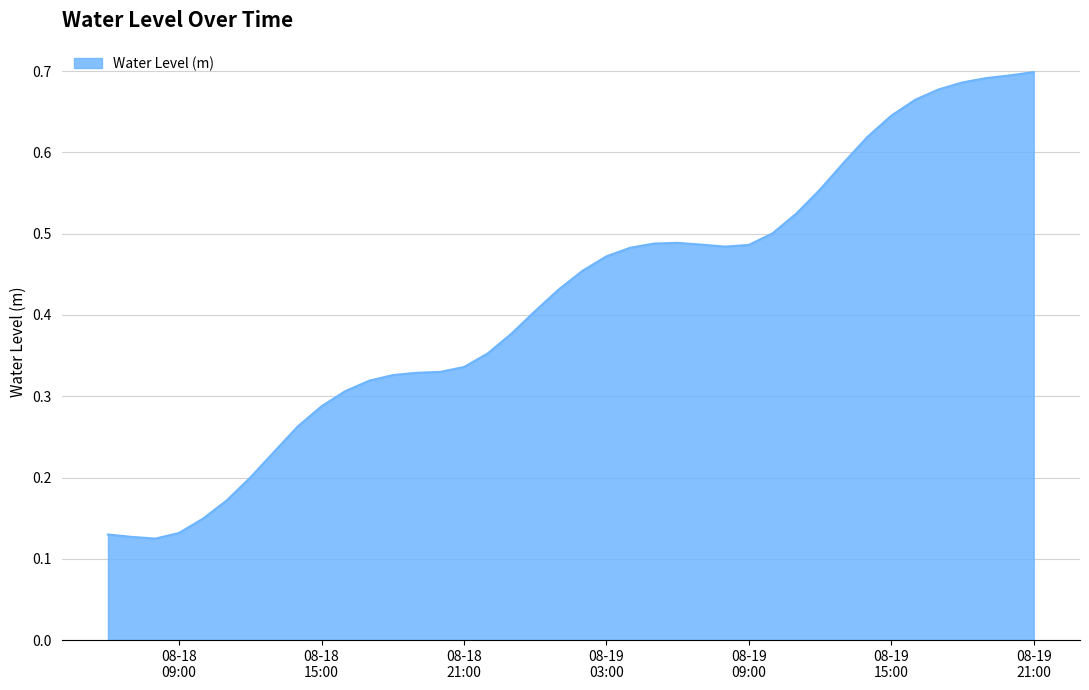

Does the chart display data point markers on the line(s)?

No